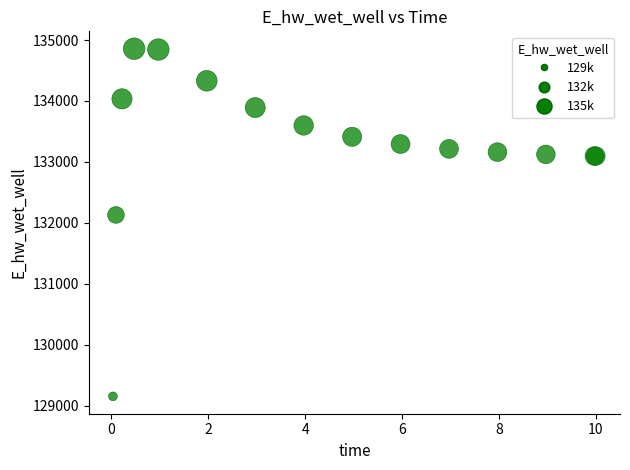

What Y value in the scatter plot is closest to 132006?

132130.8